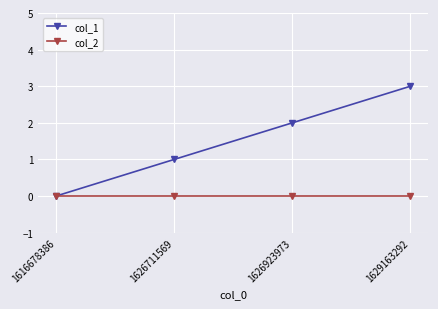

Reading left to right, what are all the values shown in this chart?

col_1: 1616678386=0	1626711569=1	1626923973=2	1629163292=3
col_2: 1616678386=0	1626711569=0	1626923973=0	1629163292=0